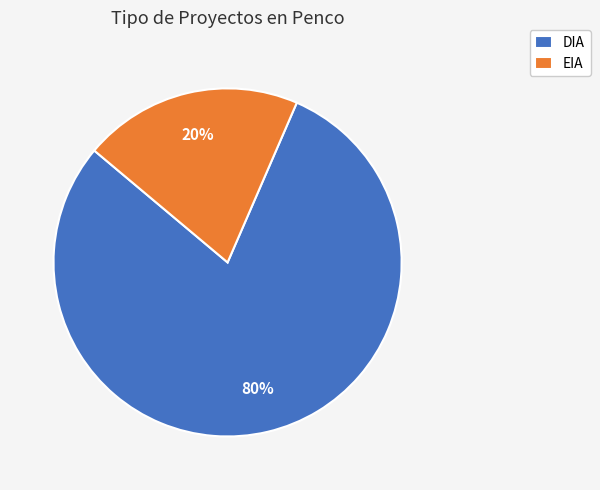

Is the sum of EIA and DIA greater than half?

Yes